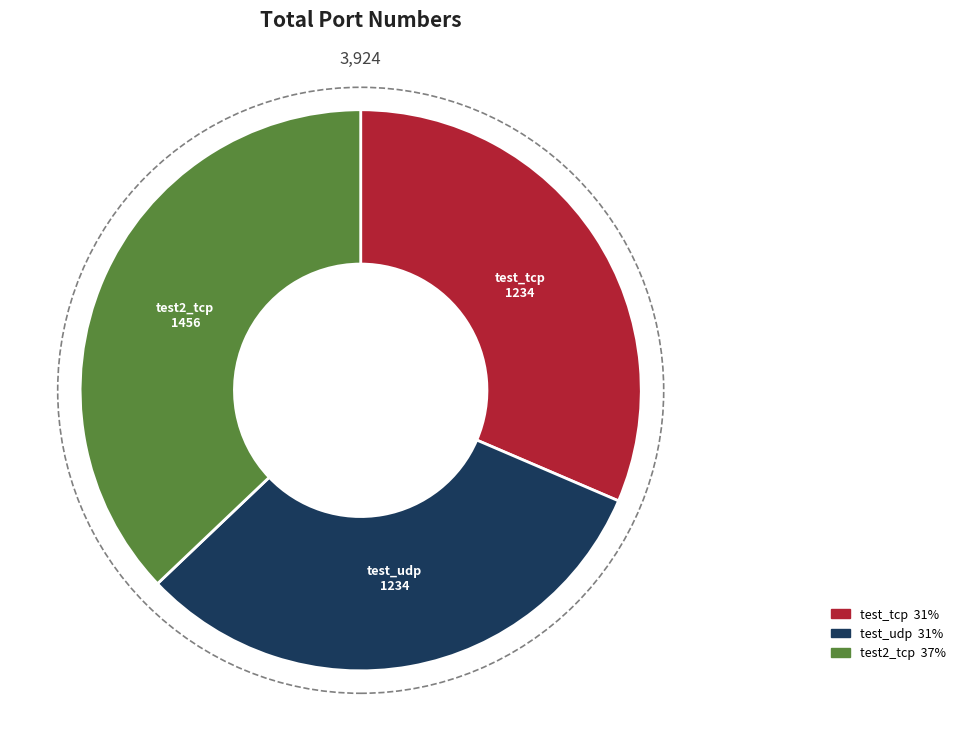

Is it true that test_tcp is 31% of the pie?

True